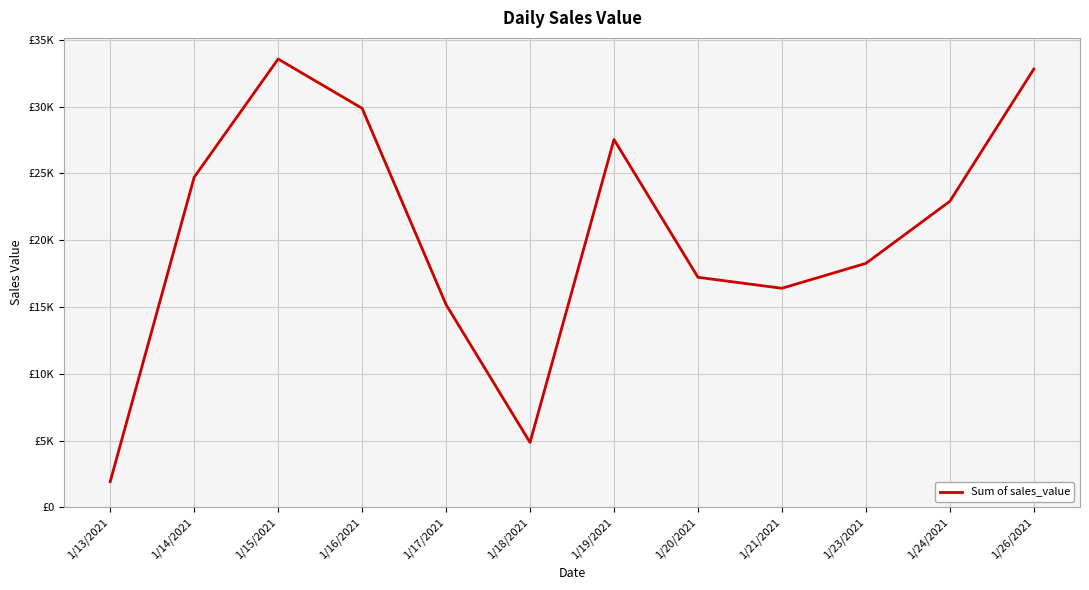

At which label does the data first exceed 22919?

1/14/2021